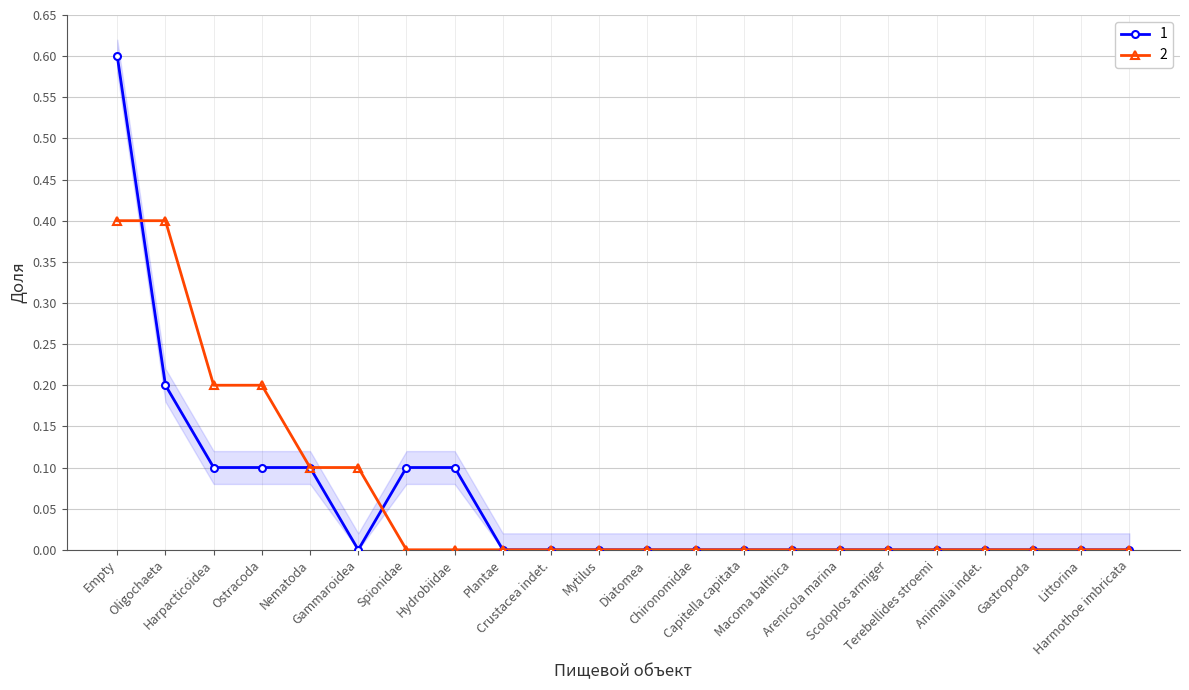

Rank the series by their maximum value, from highest to lowest.

1, 2